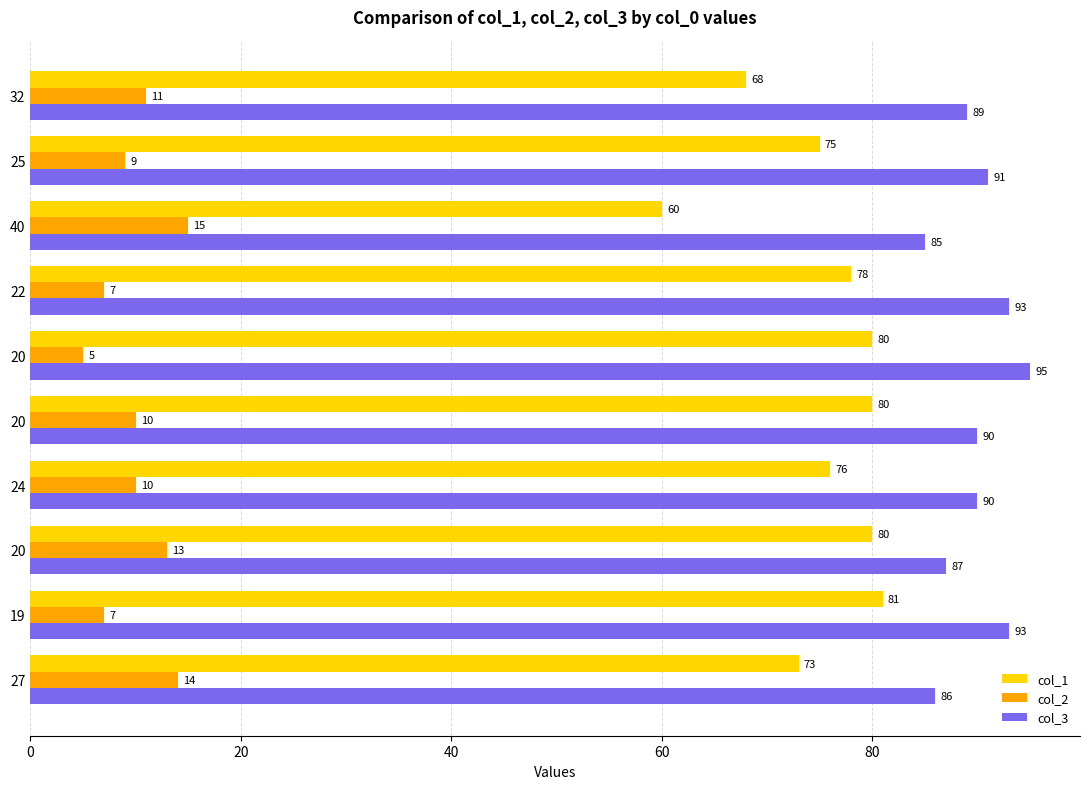

What are all the series names shown in the legend?

col_1, col_2, col_3